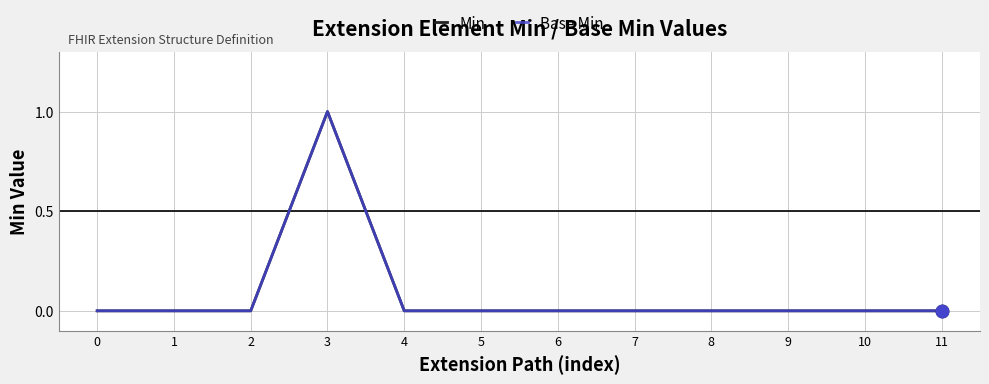

Is this an area chart (filled region under the line)?

No